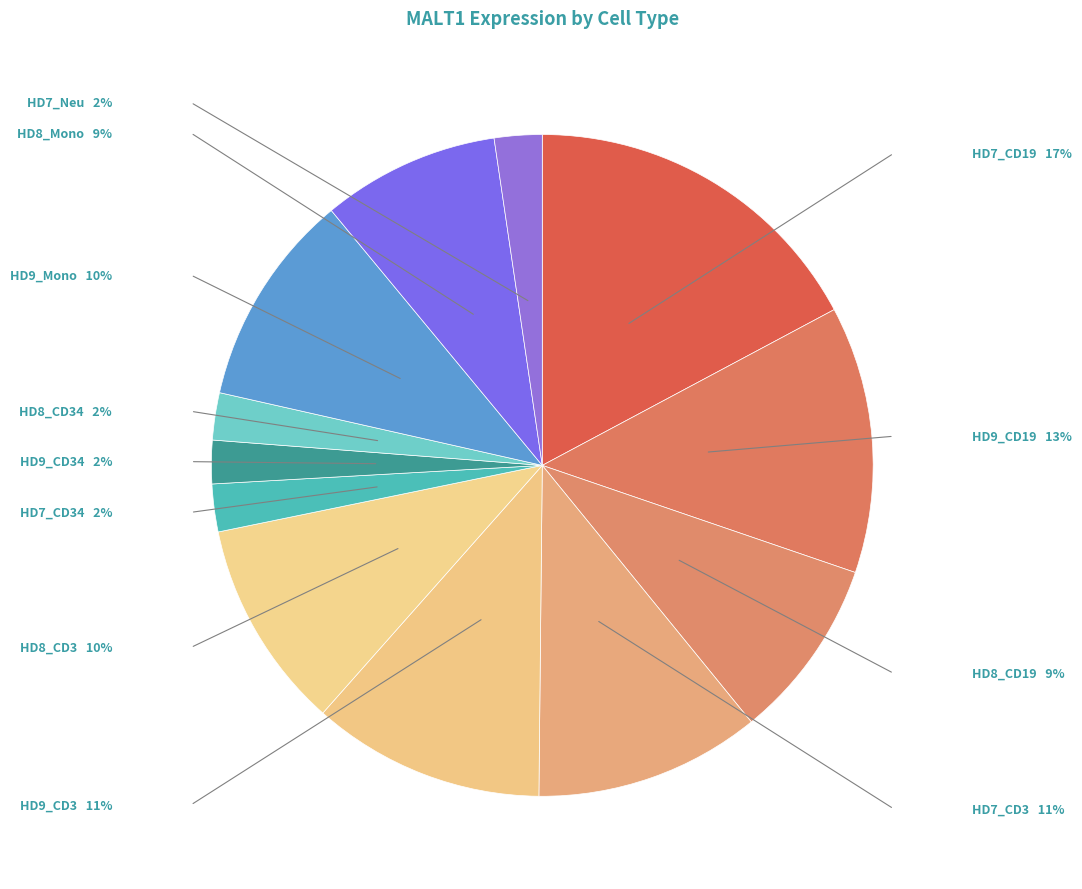

To the nearest percent, what is the difference between the HD7_CD19 and HD7_CD34 slice percentages?

15%